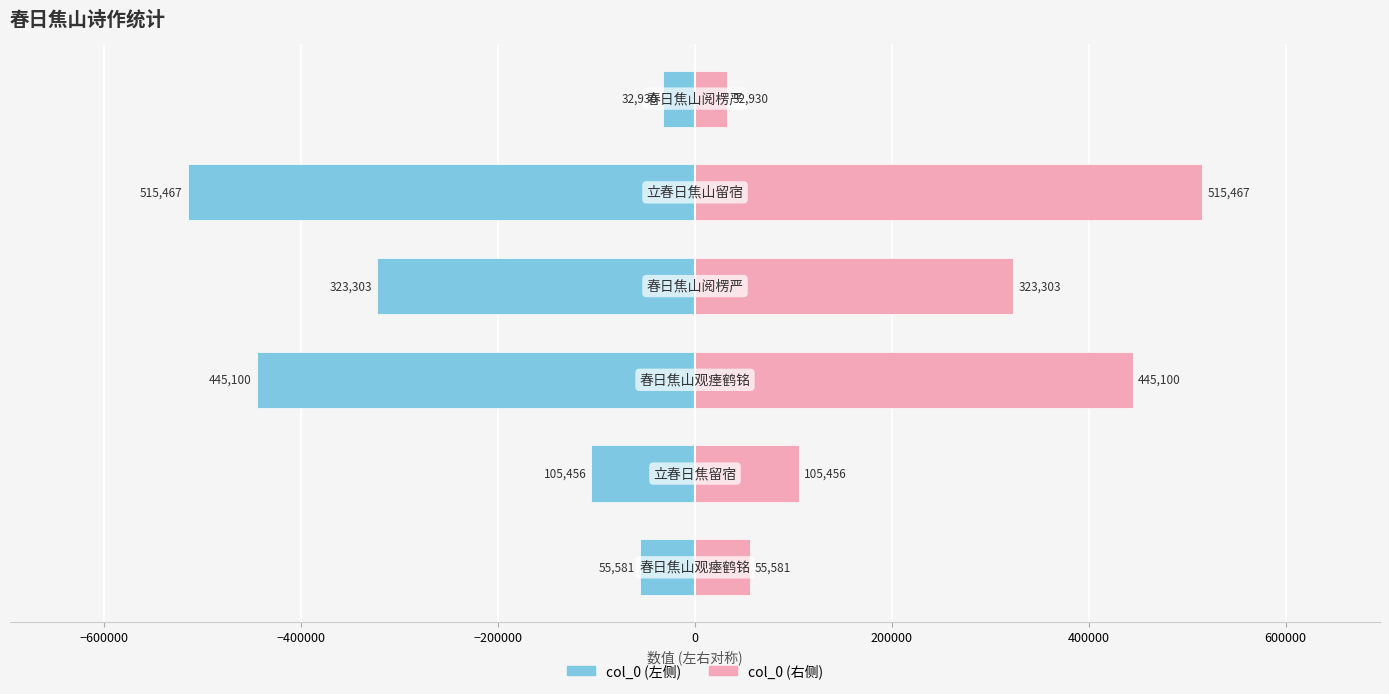

How many groups of bars are there?

6